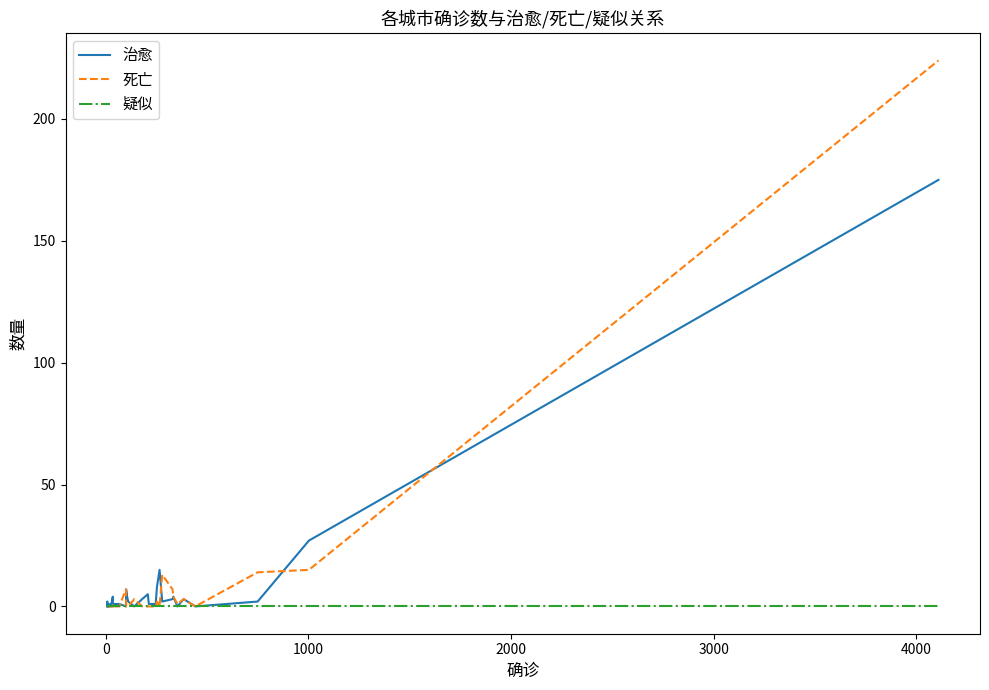

Which series has the largest range (max minus min)?

死亡